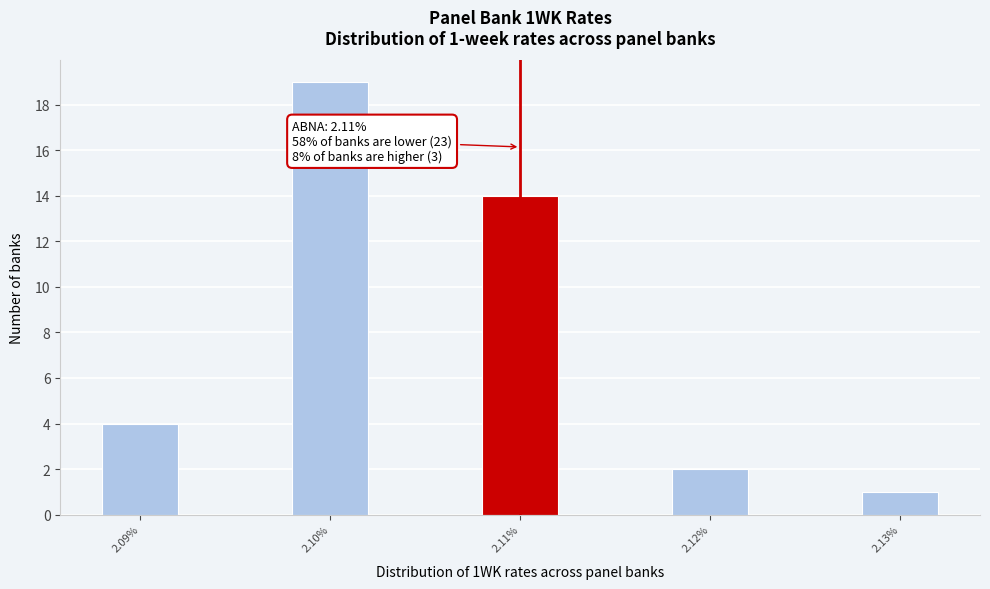

Reading left to right, list all the values displayed in this chart.

4	19	14	2	1